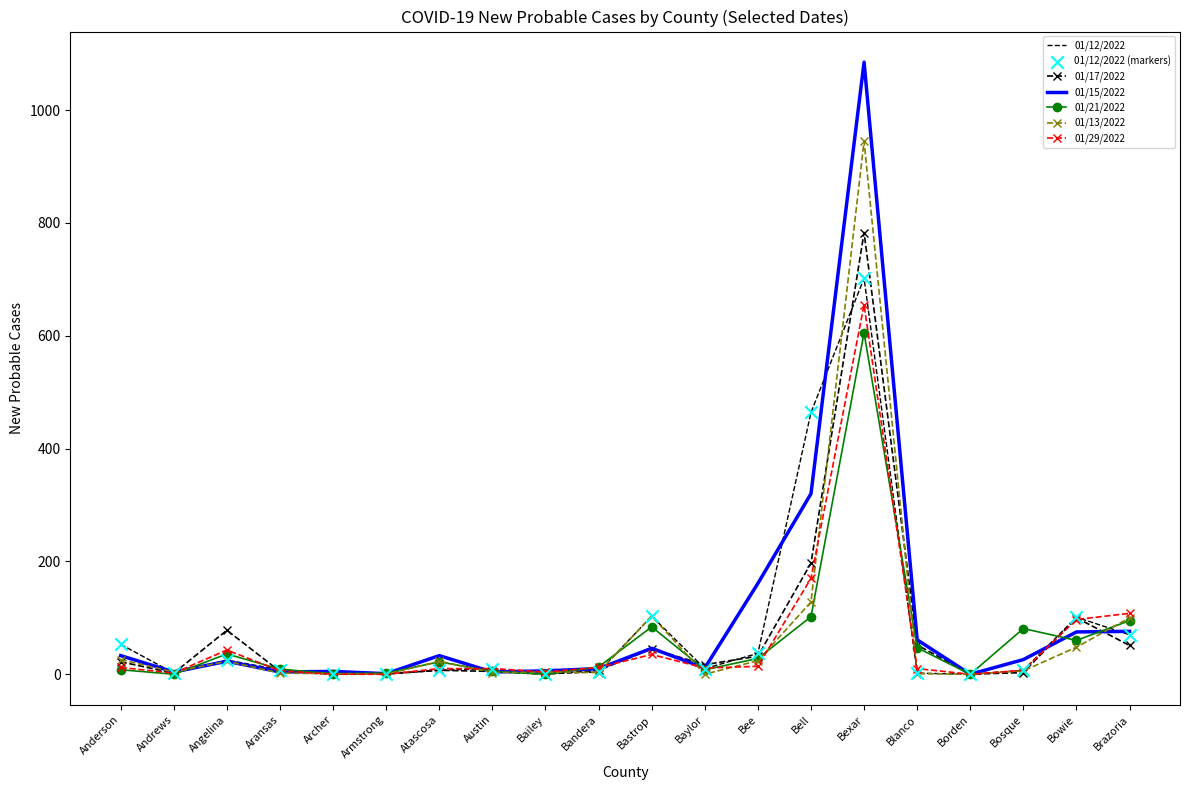

Is the value of 01/21/2022 at Bee greater than the value of 01/17/2022 at Borden?

Yes